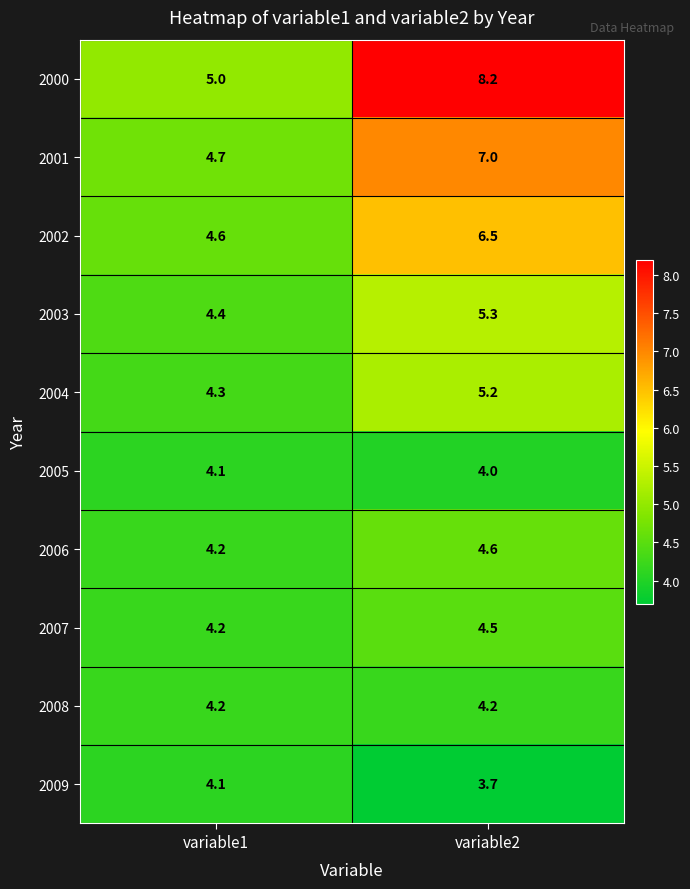

Between variable1 and variable2, which series saw the biggest shift?

2000